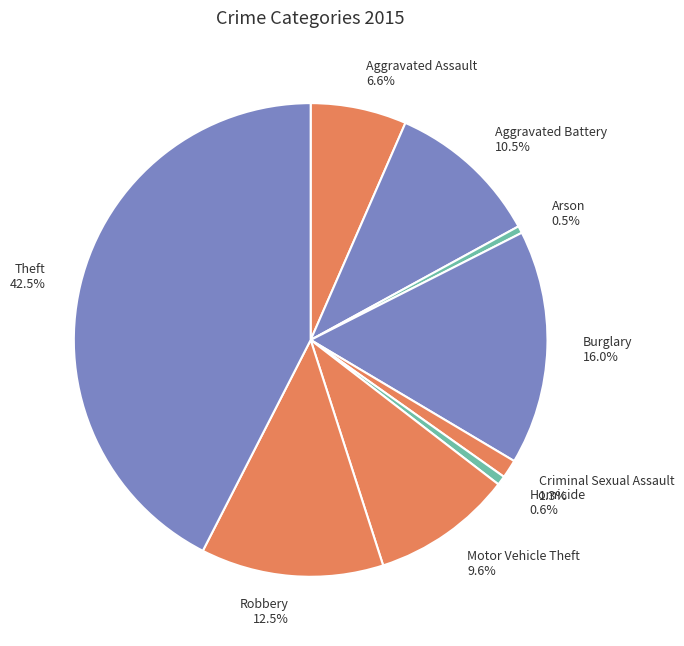

To the nearest percent, what is the combined percentage of Theft and Aggravated Battery?

53%